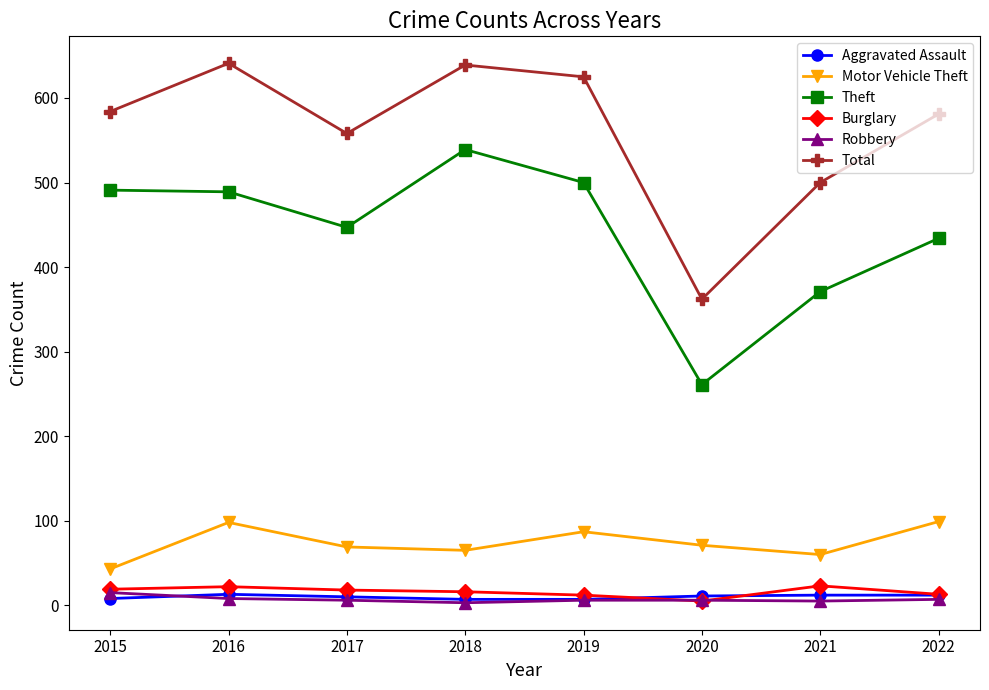

At which category does Total reach its first local valley?

2017